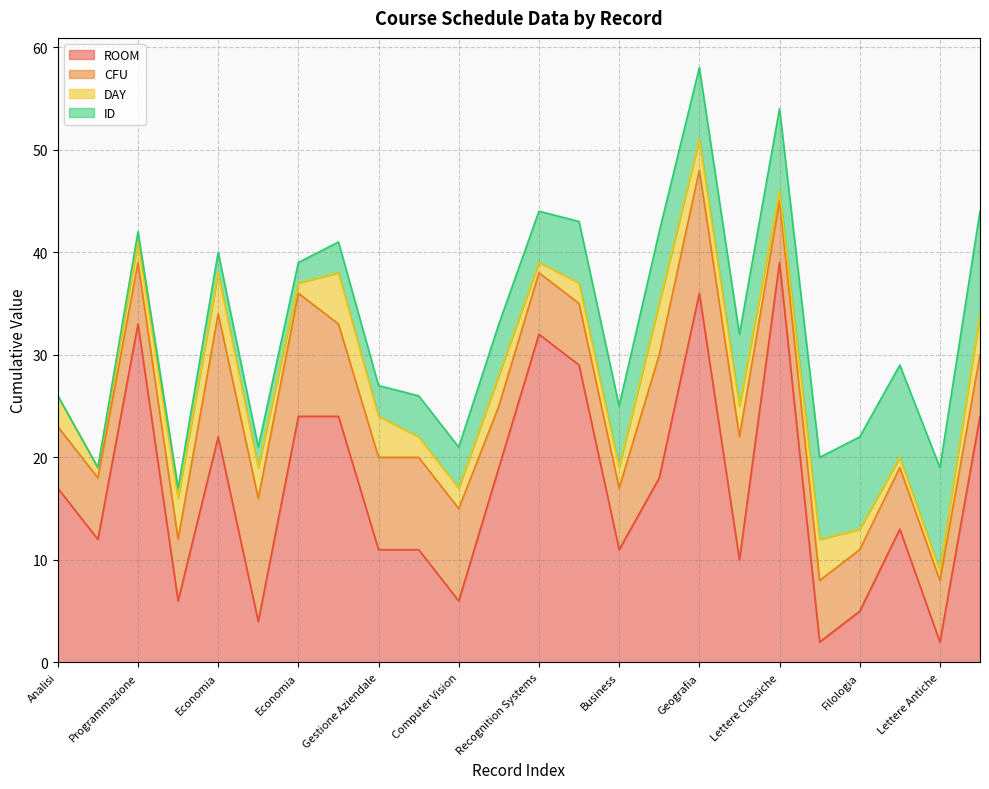

What is the greatest value displayed?

39